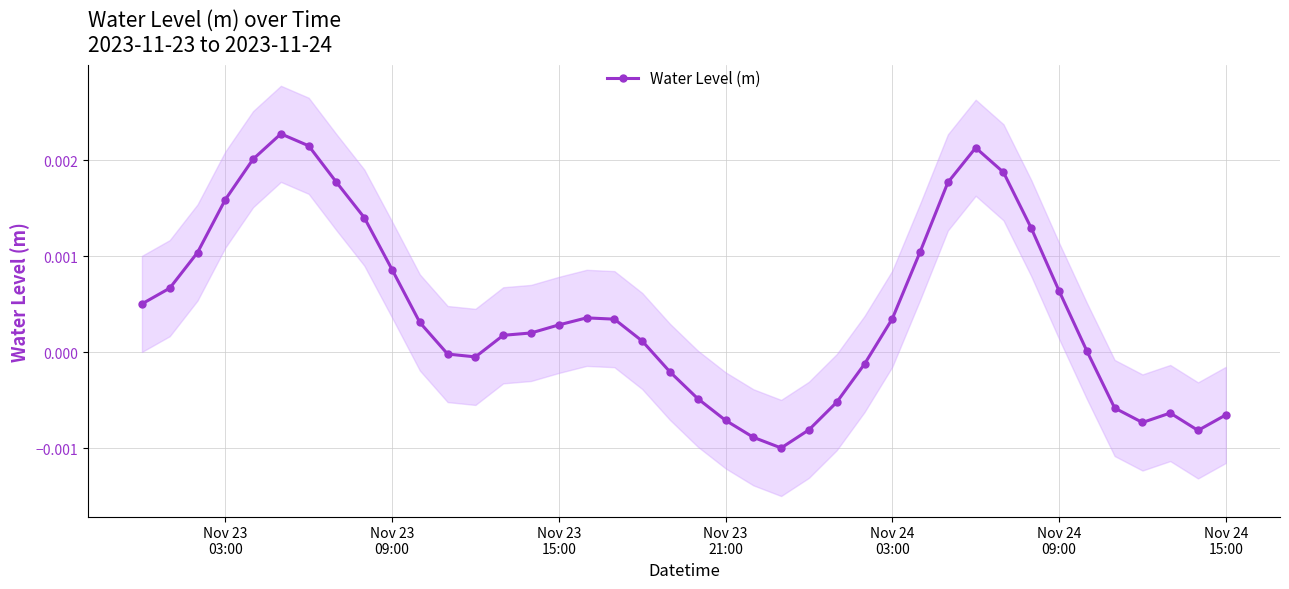

How many interior local peaks (higher than both neighbors) does the data have?

4